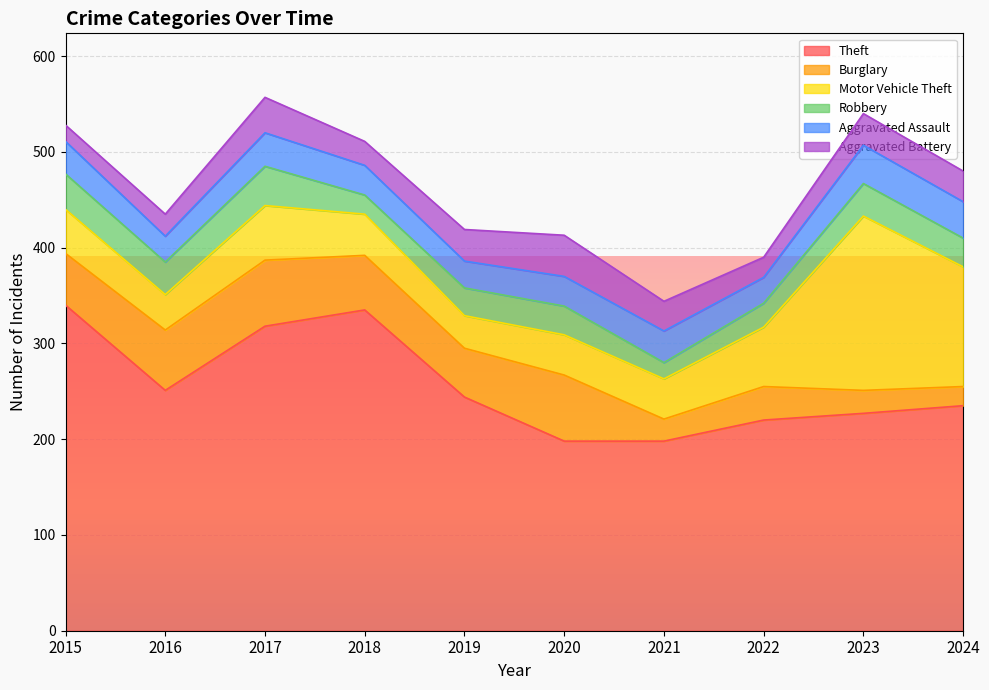

True or false: Aggravated Assault has a value of 27 at 2022.

True